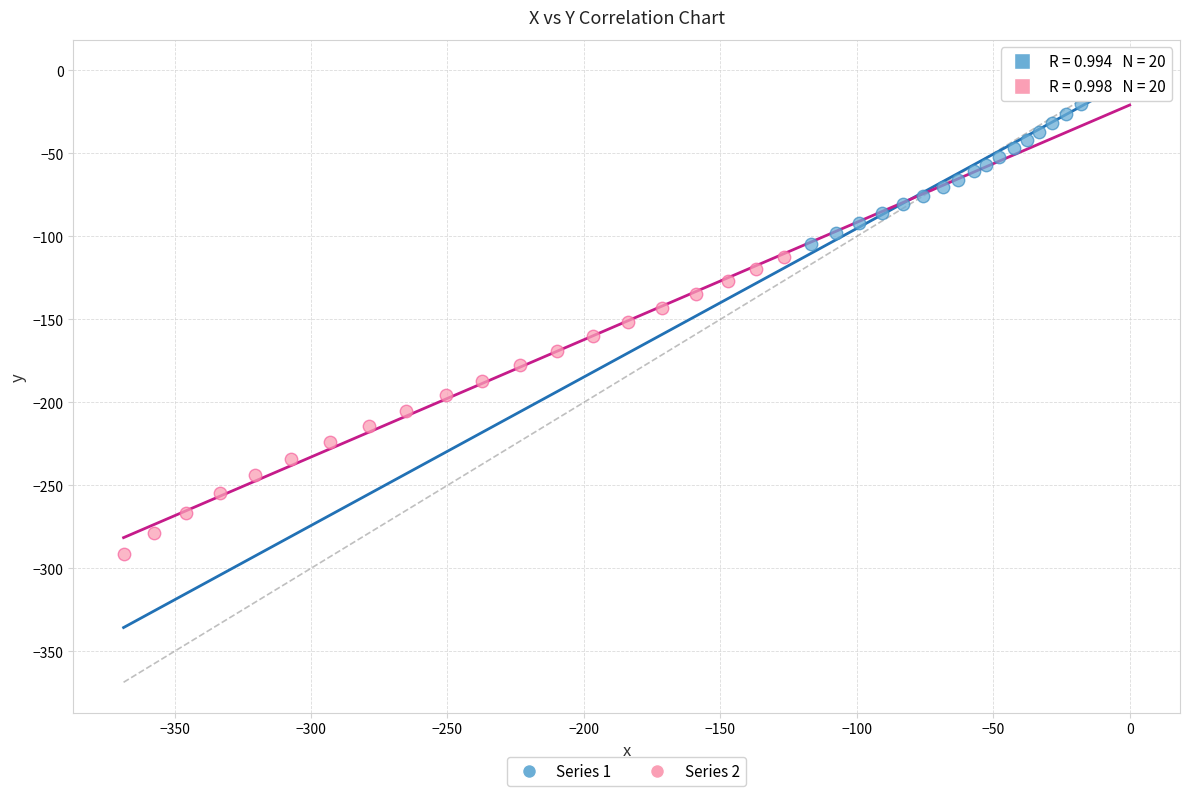

Which series reaches the maximum Y coordinate?

Series 1